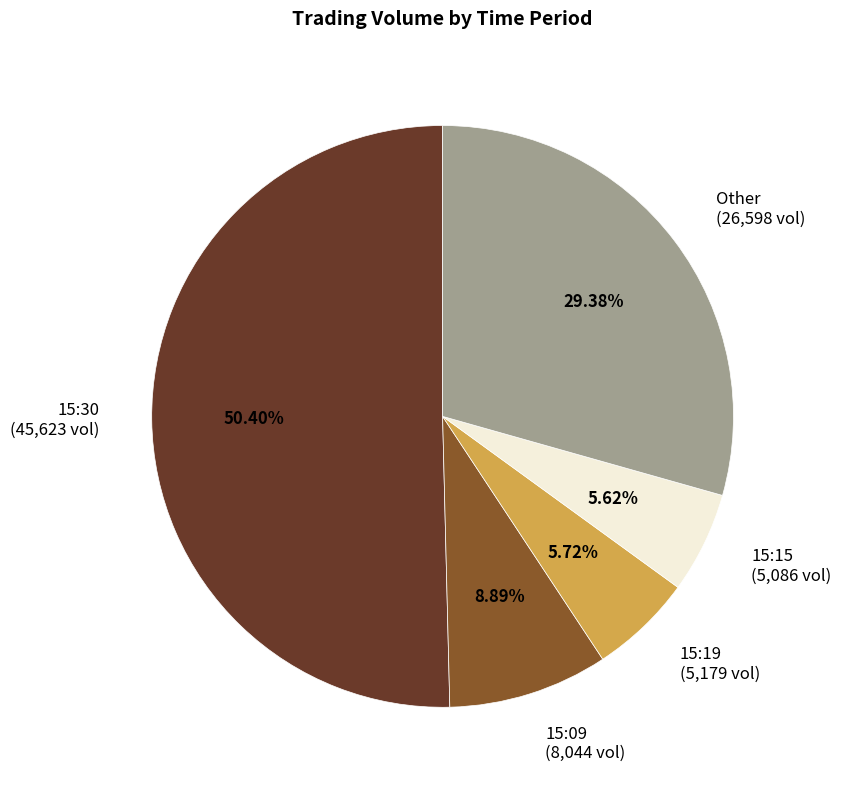

Between Other (26,598 vol) and 15:15 (5,086 vol), which is larger?

Other (26,598 vol)